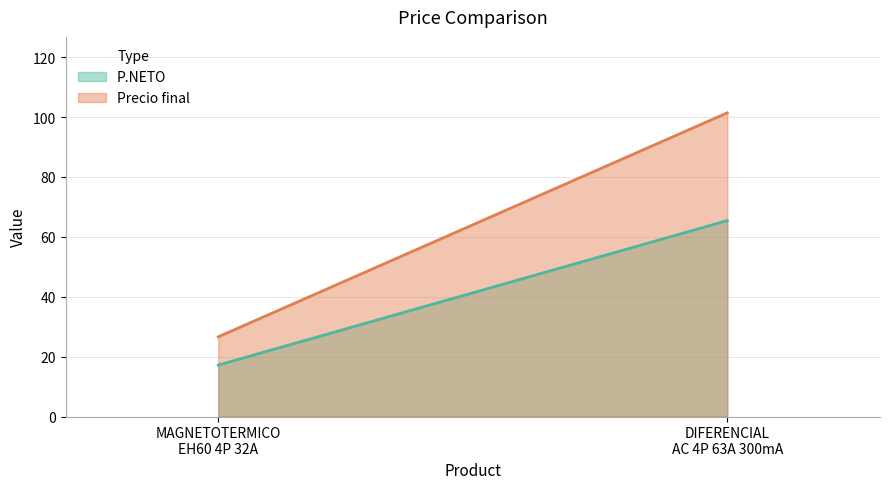

Which series has the widest spread of values?

Precio final